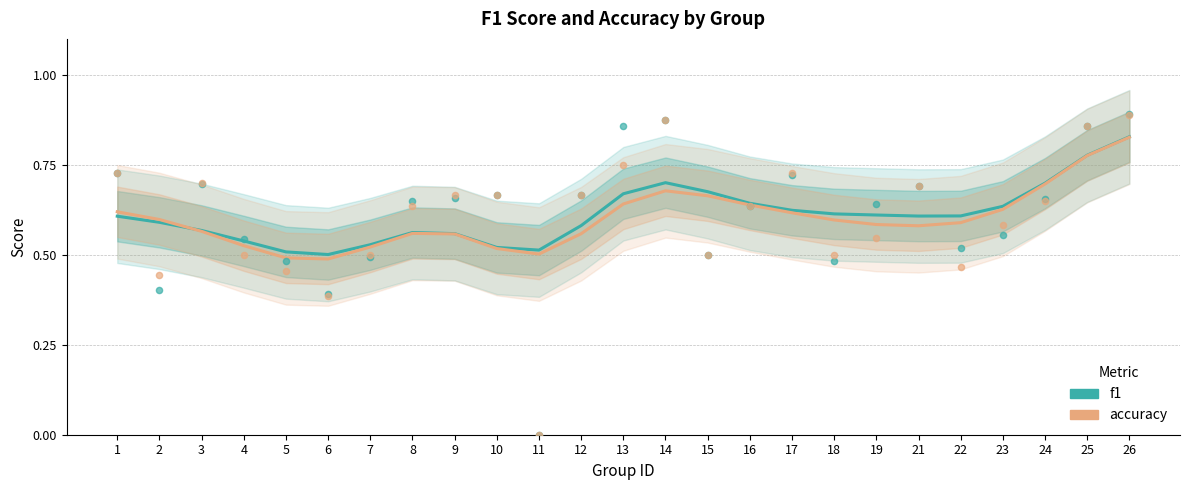

Which series has the largest Y range (max minus min)?

accuracy